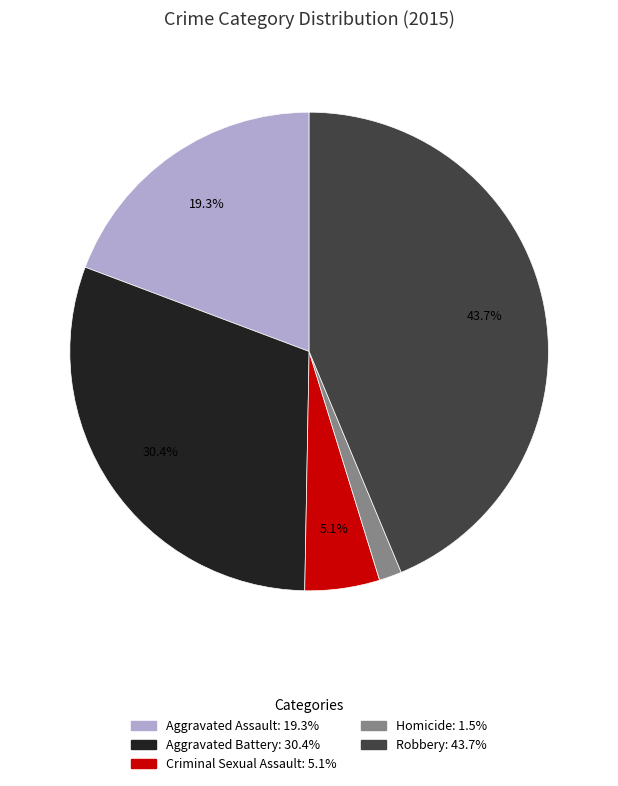

What percentage is NOT represented by Criminal Sexual Assault?

94.9%